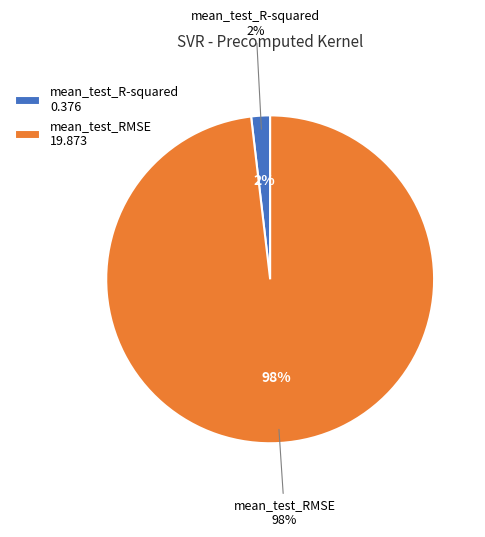

Is it true that mean_test_RMSE is 99% of the pie?

False